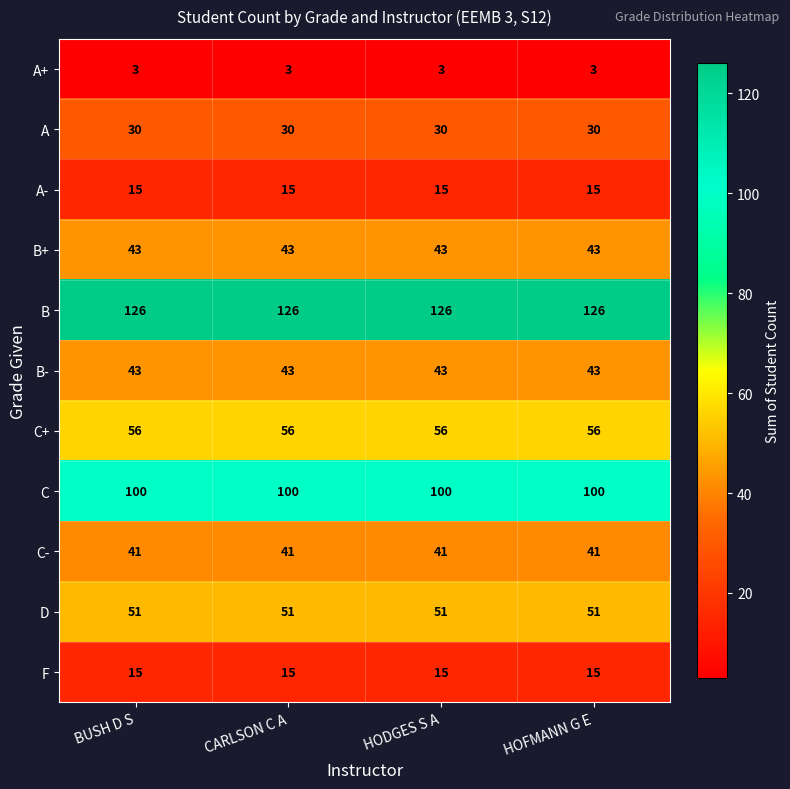

The A+ series shows 5 at HOFMANN G E. True or false?

False